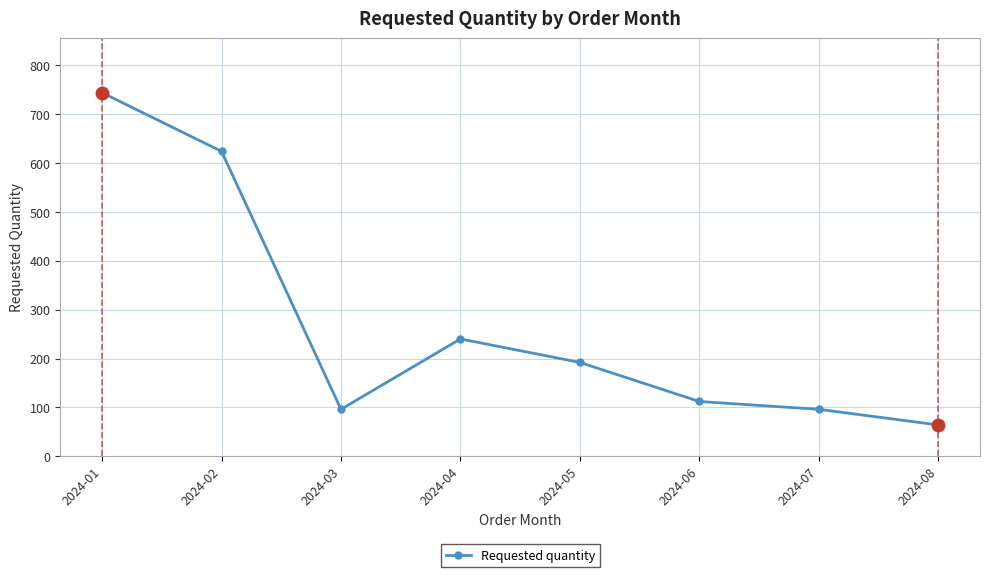

Where is the data nearest to the value 404?

2024-04